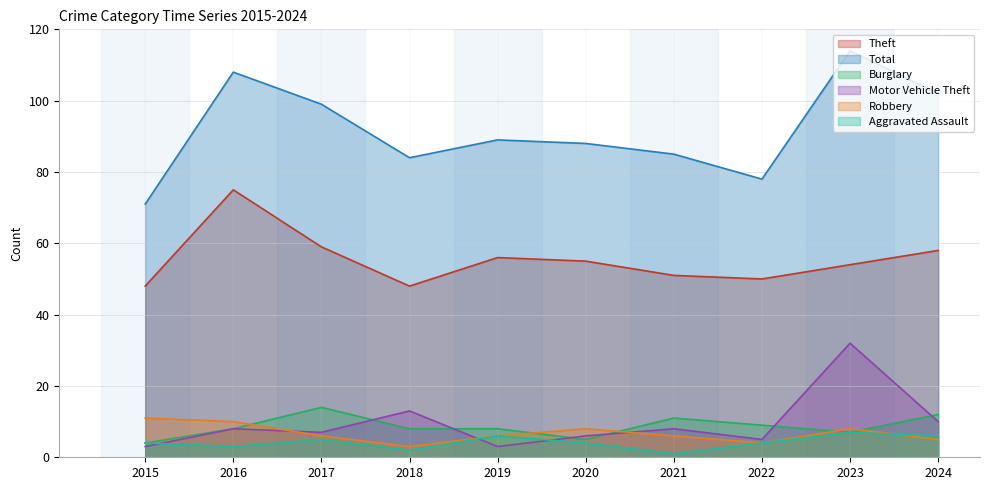

The value of Motor Vehicle Theft at 2023 is 47. True or false?

False